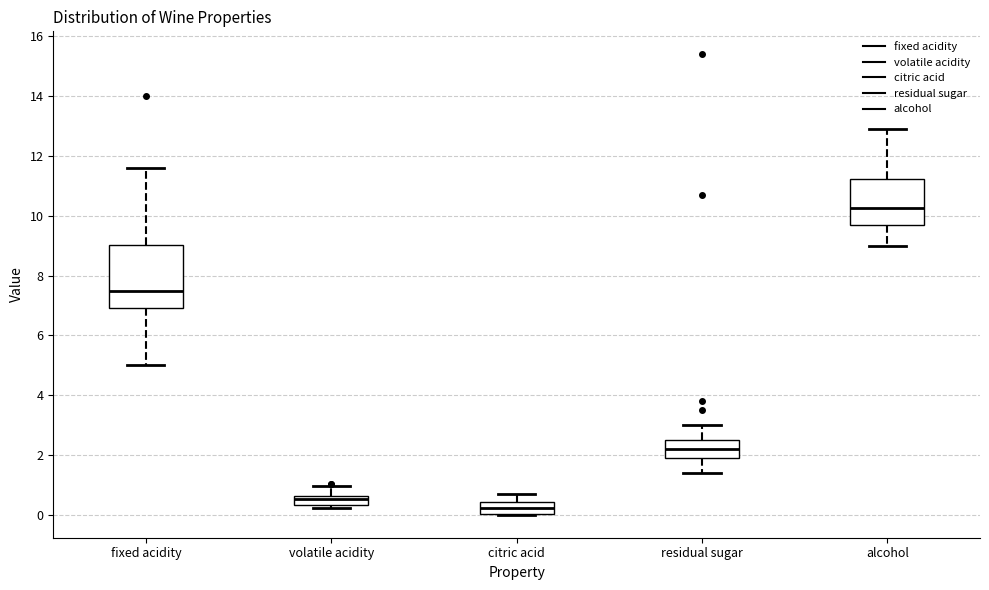

Which box is the tallest, from its lower edge to its upper edge?

fixed acidity